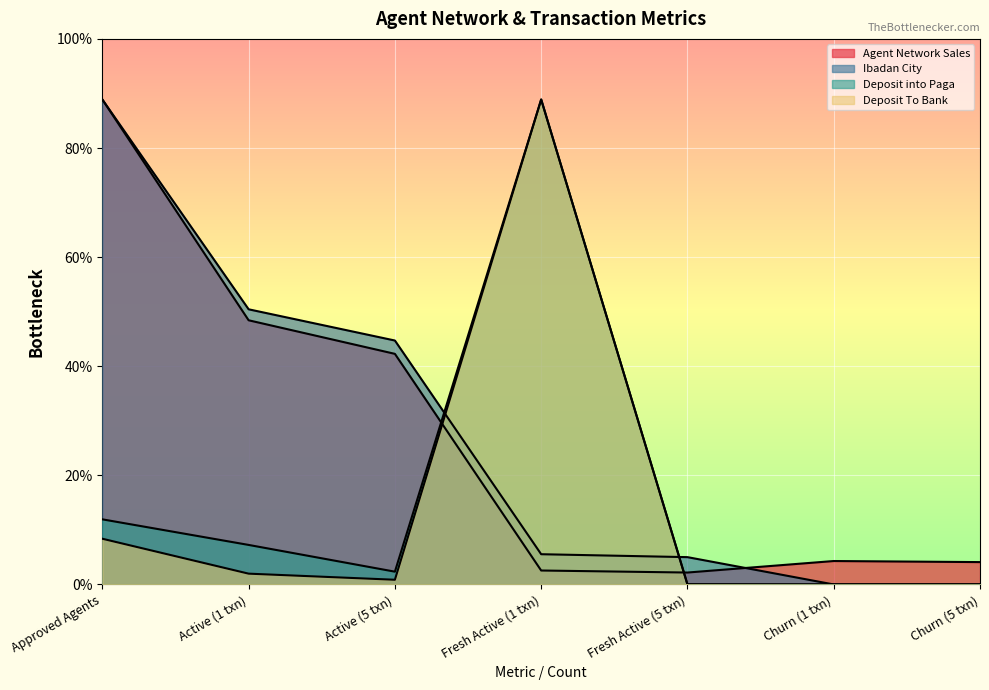

The Deposit into Paga series shows 280.5 at Active (5 txn). True or false?

False